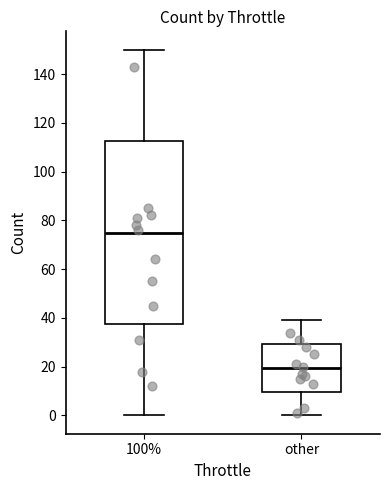

Which box is the tallest, from its lower edge to its upper edge?

100%